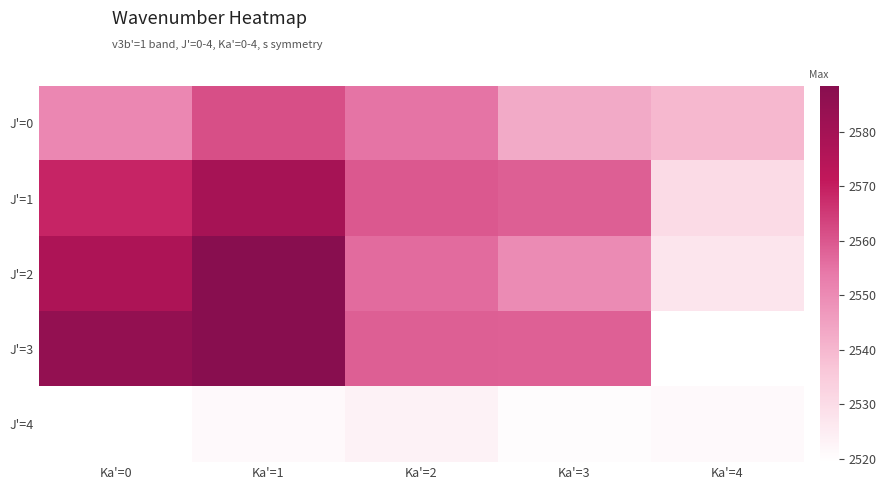

Count the number of data series in this chart.

5